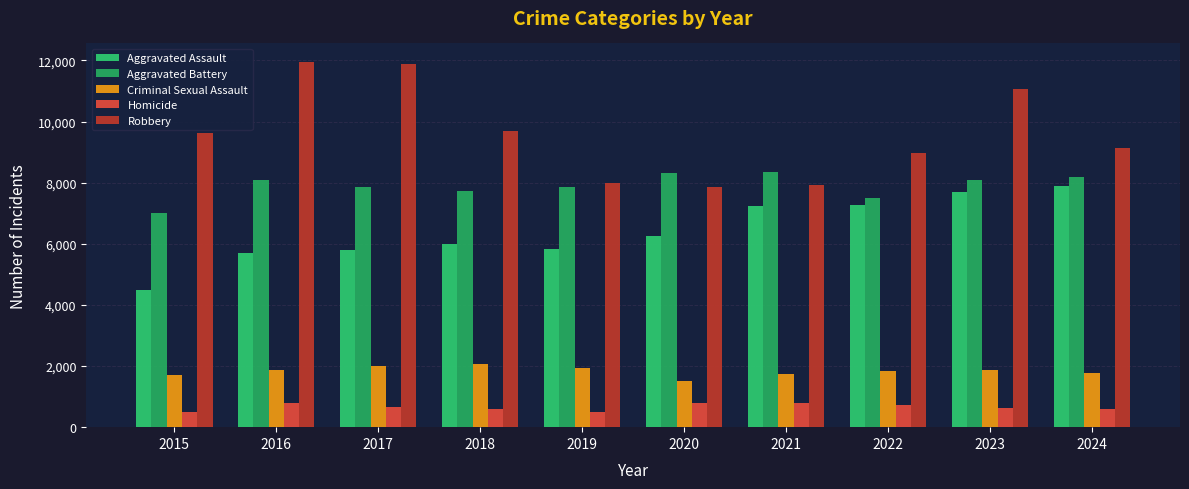

Rank the series at 2021 from highest to lowest value.

Aggravated Battery, Robbery, Aggravated Assault, Criminal Sexual Assault, Homicide